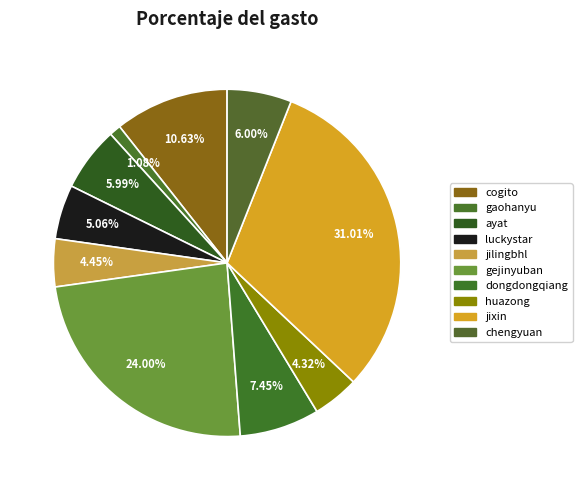

How many segments does this pie chart have?

10